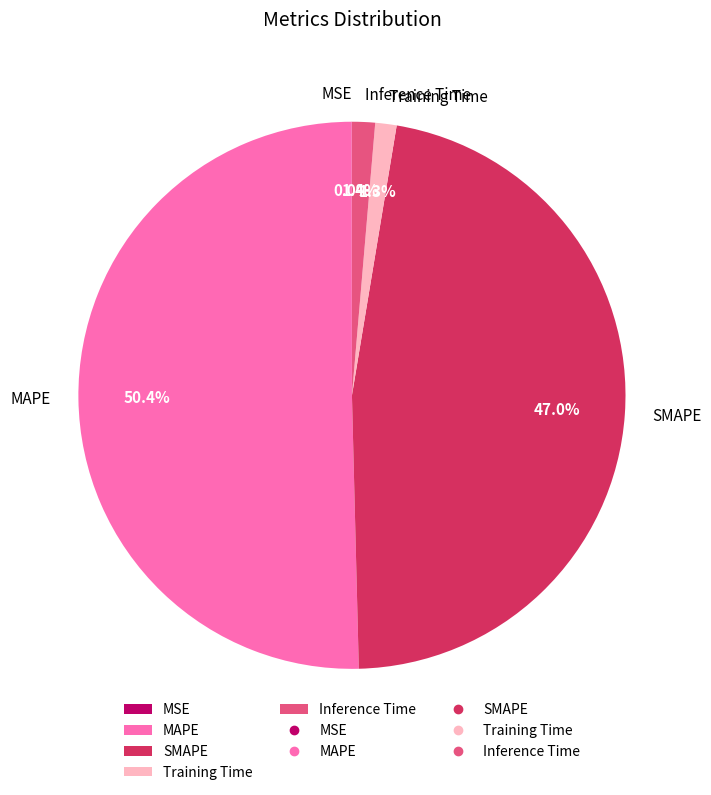

To the nearest percent, what is the combined percentage of Inference Time and Training Time?

3%